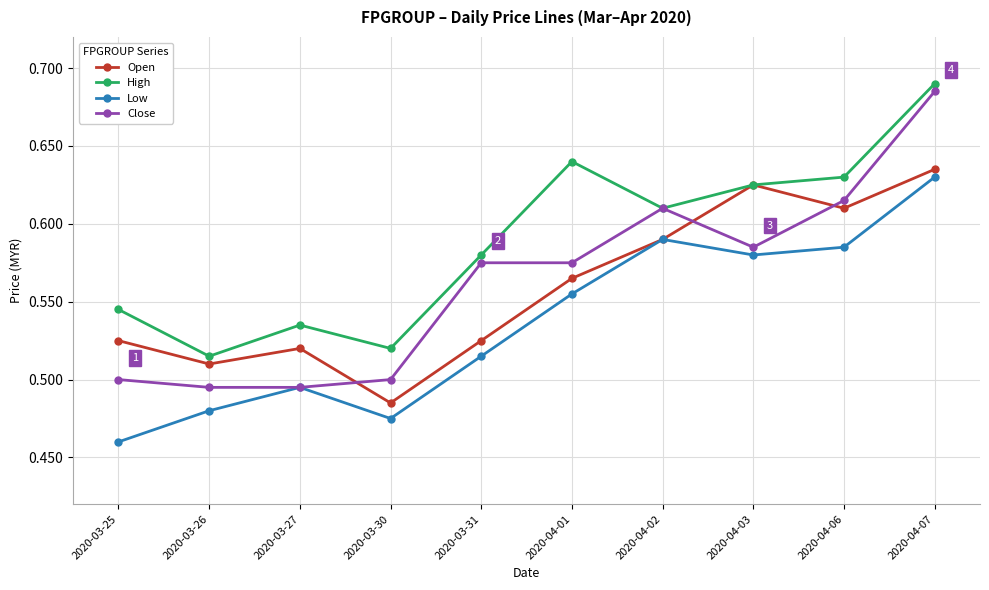

Is it true that Open equals 0.5 at 2020-03-31?

True